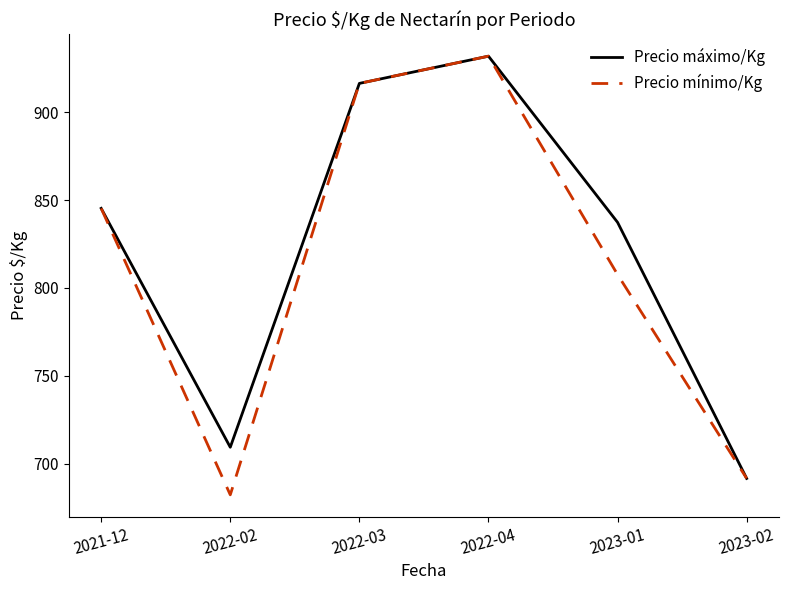

Reading left to right, list all the values displayed in this chart.

Precio máximo/Kg: 845.3	709.3	916.5	932.0	837.4	691.5
Precio mínimo/Kg: 845.3	682.2	916.5	932.0	807.6	691.5